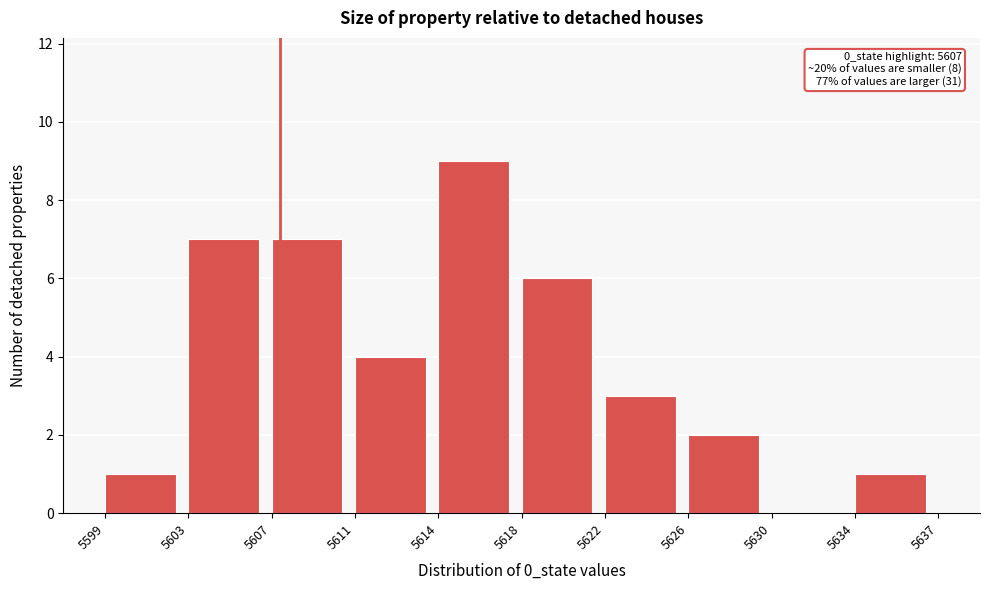

Reading left to right, what are all the values shown in this chart?

5599=1	5603=7	5607=7	5611=4	5614=9	5618=6	5622=3	5626=2	5630=0	5634=1